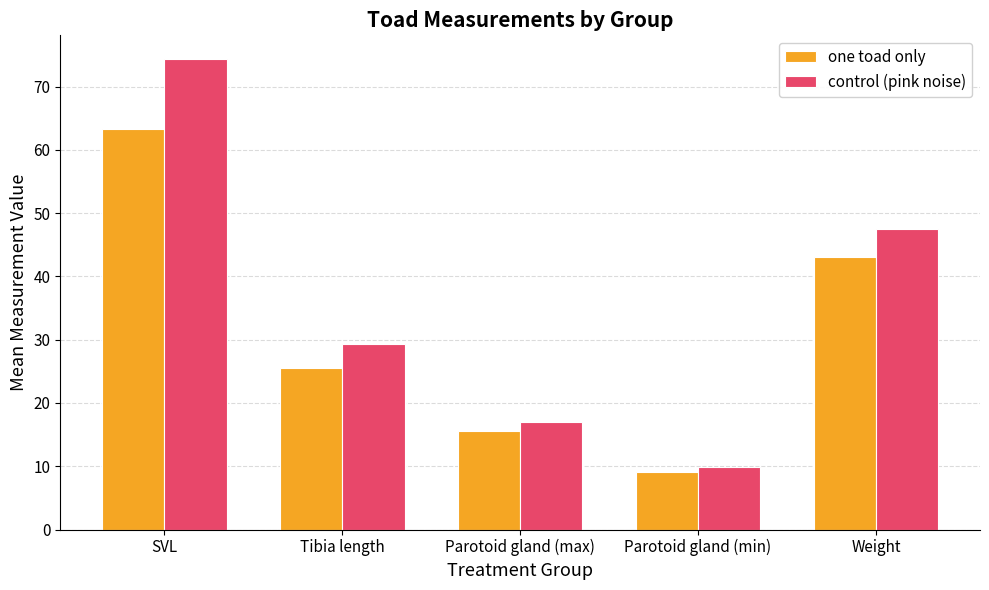

How many groups of bars are there?

5